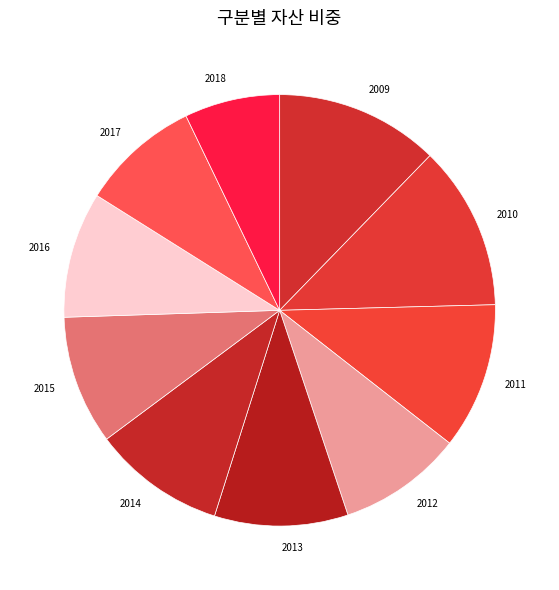

How many slices are in this pie chart?

10